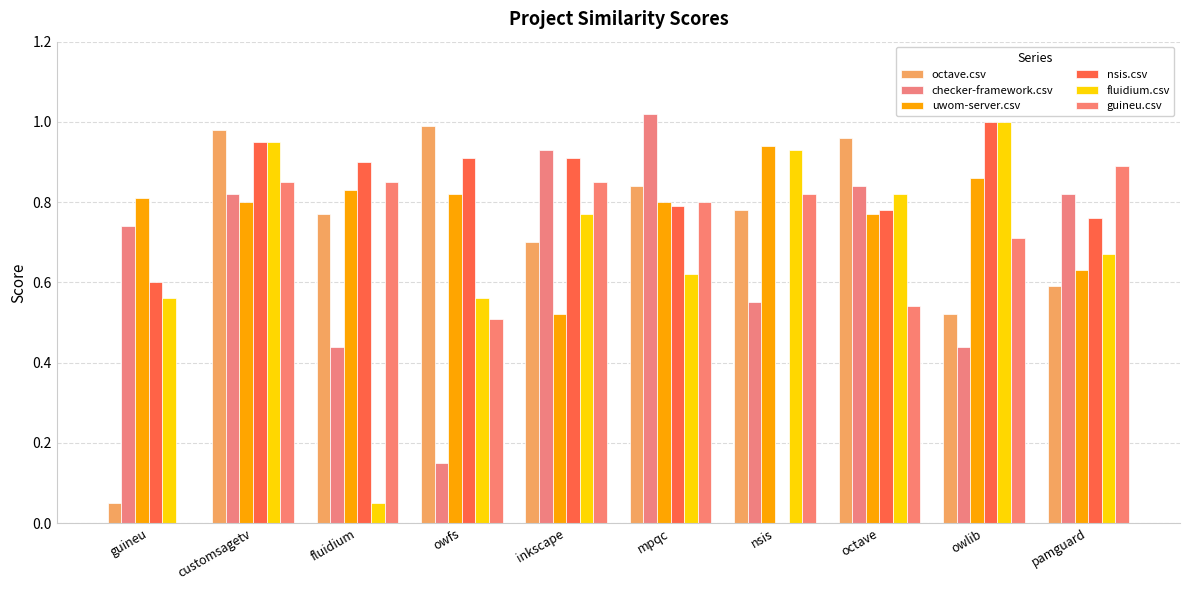

Where is fluidium.csv nearest to the value 0?

fluidium